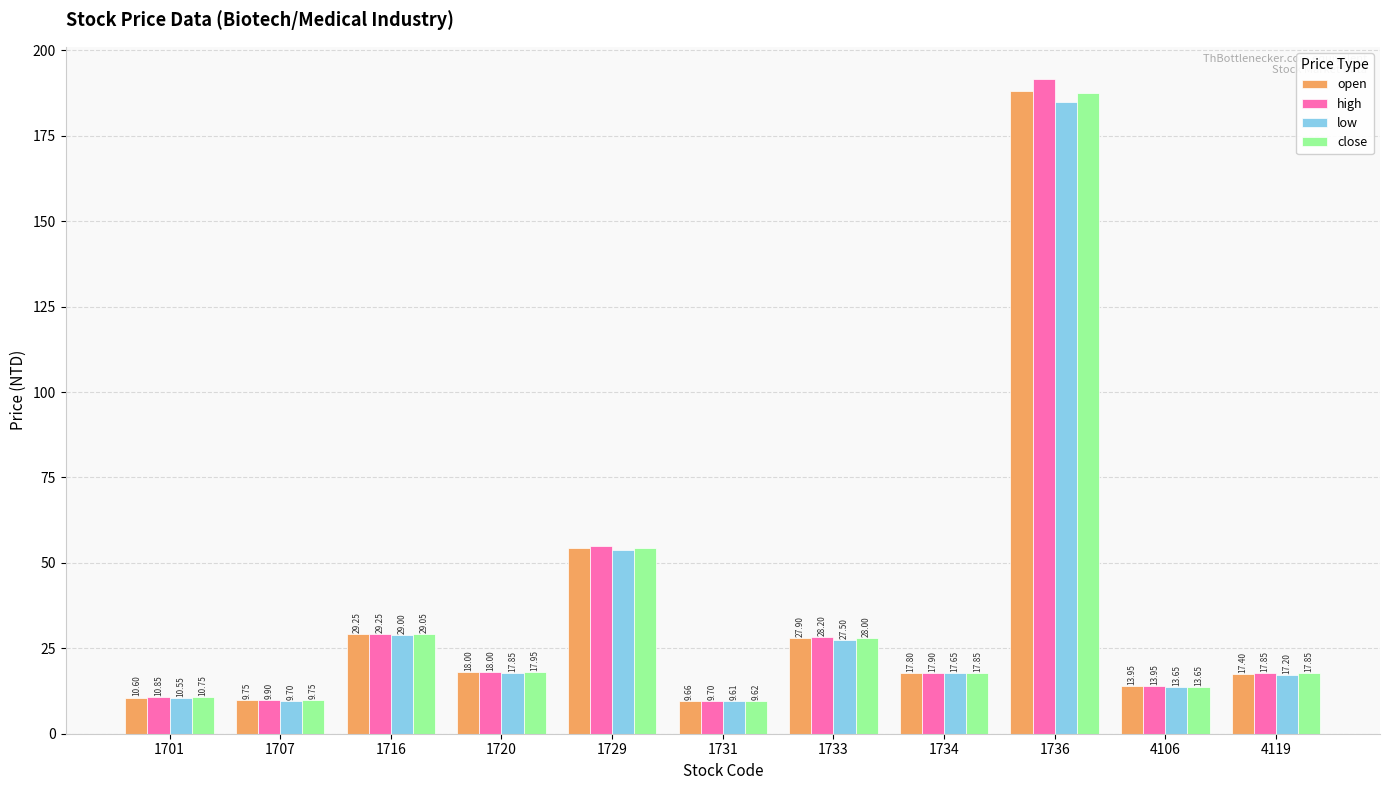

True or false: low has a value of 17.9 at 1720.

True